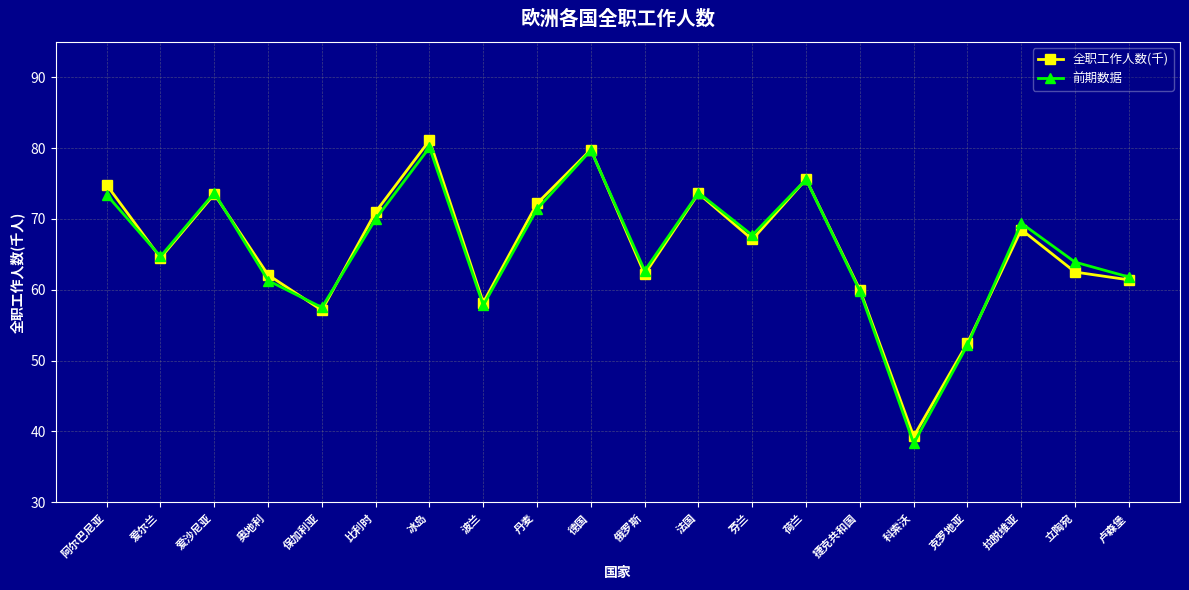

What is the difference between the 全职工作人数(千) values at 科索沃 and 荷兰?

36.3